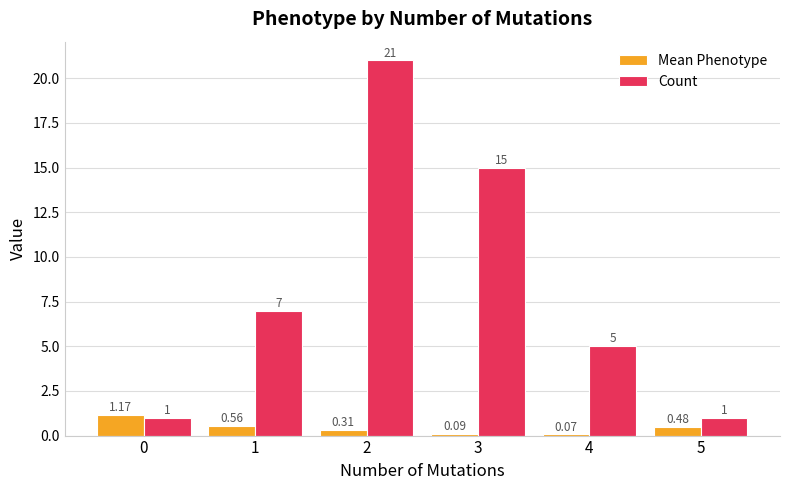

Read the Count value at 5.

1.0